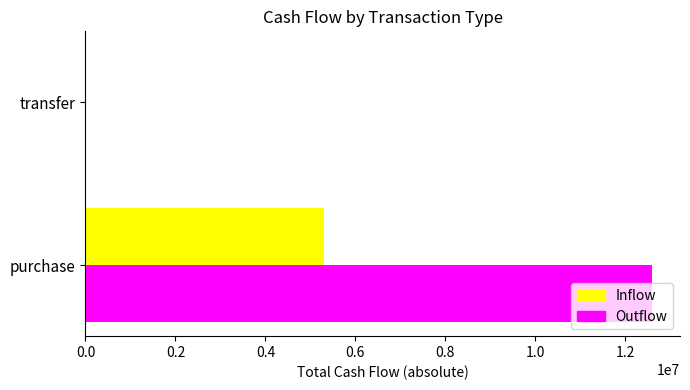

The Inflow series shows 5312685.0 at purchase. True or false?

True